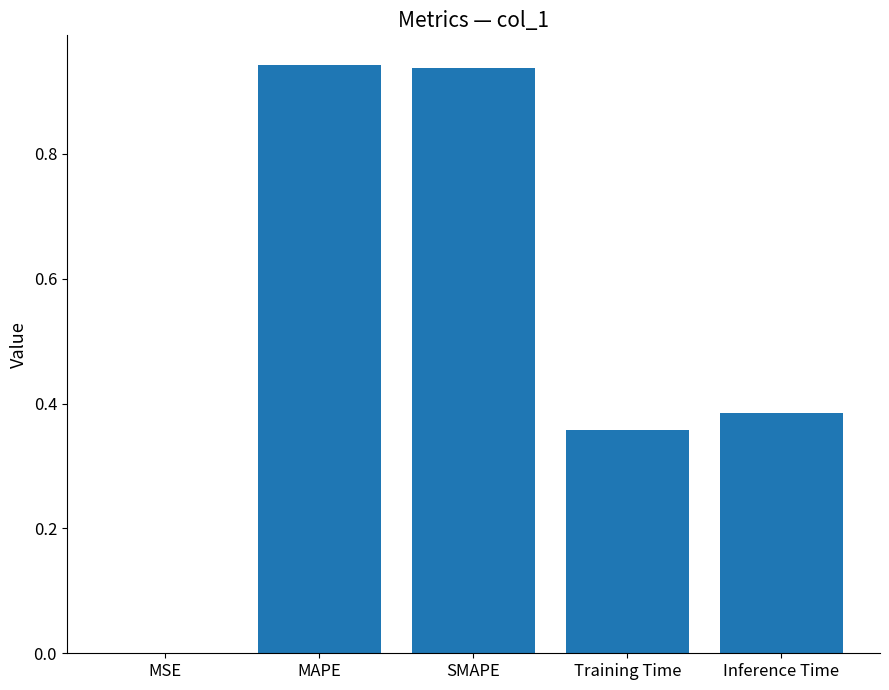

What is the sum of the values at MAPE and Inference Time?

1.3